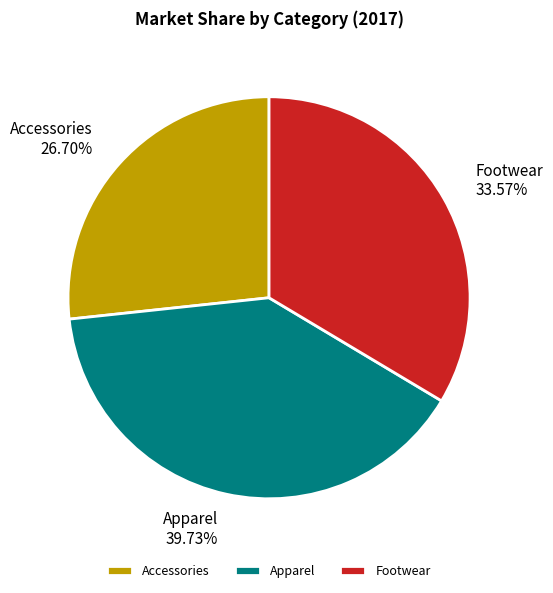

To the nearest percent, what percentage of the pie is Accessories?

27%